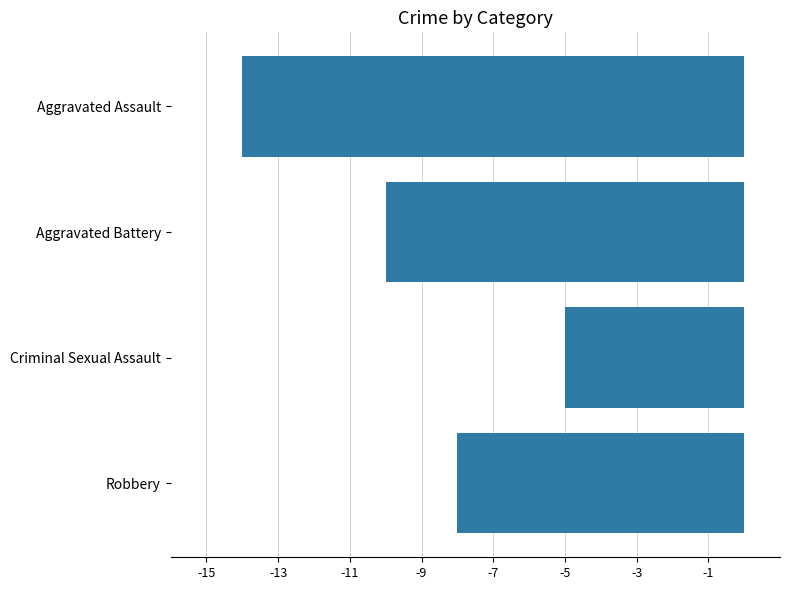

What is the smallest value displayed?

-14